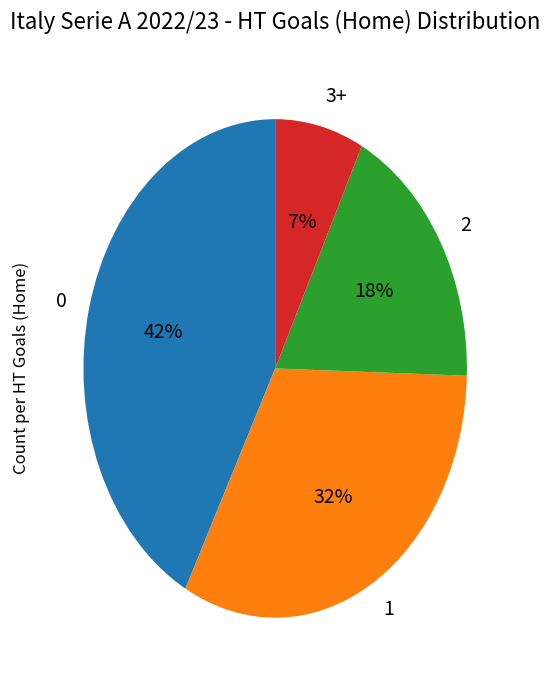

To the nearest percent, what percentage of the pie is 3+?

7%